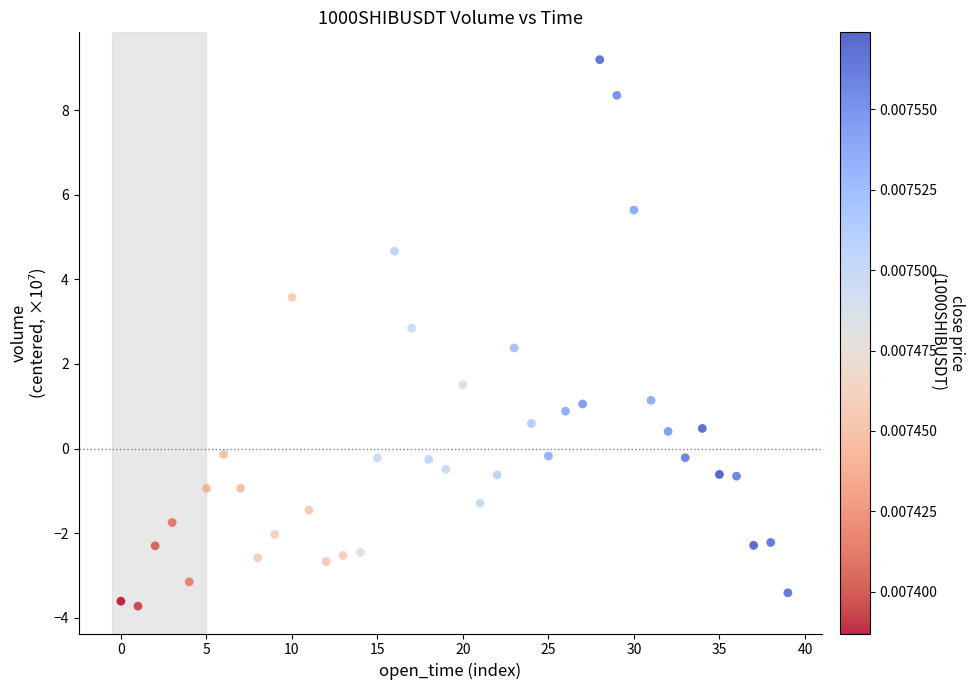

What is the range of Y values (max minus min)?

12.9